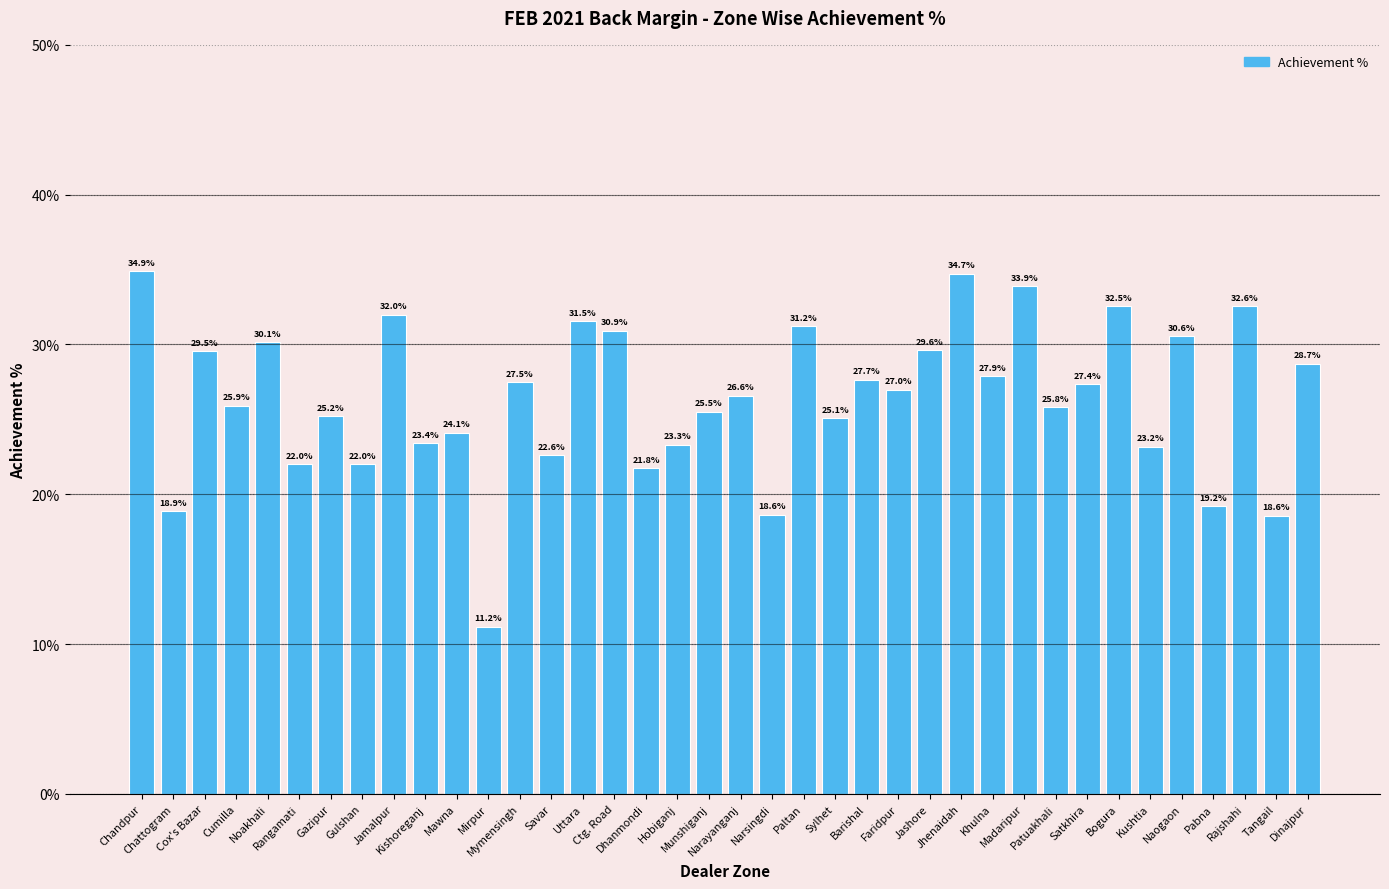

What is the value of the 37th bar from the left?

18.6